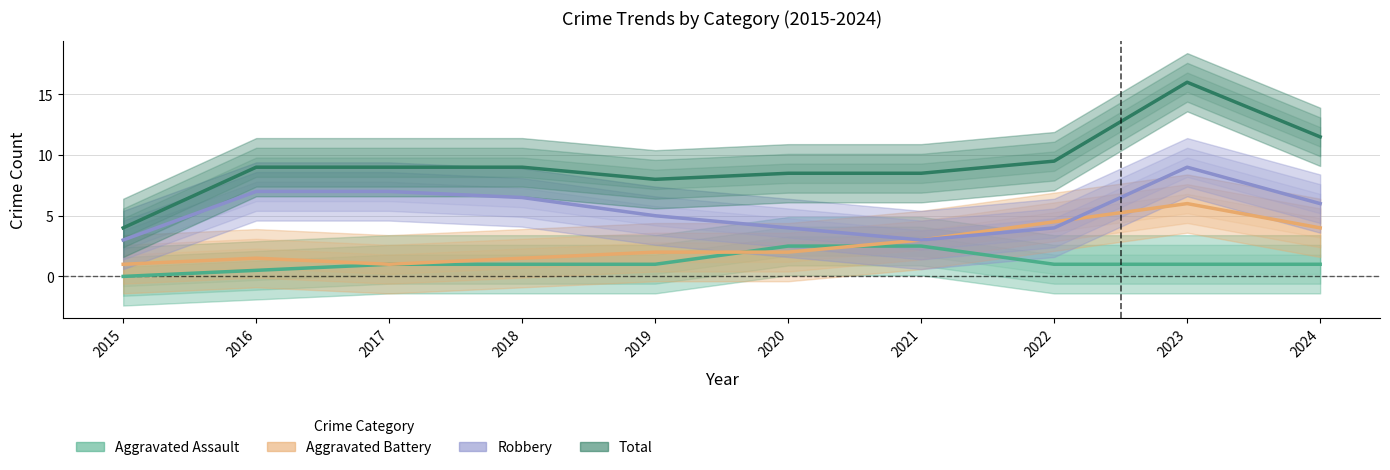

True or false: Aggravated Assault has more than 1 interior local peaks.

False